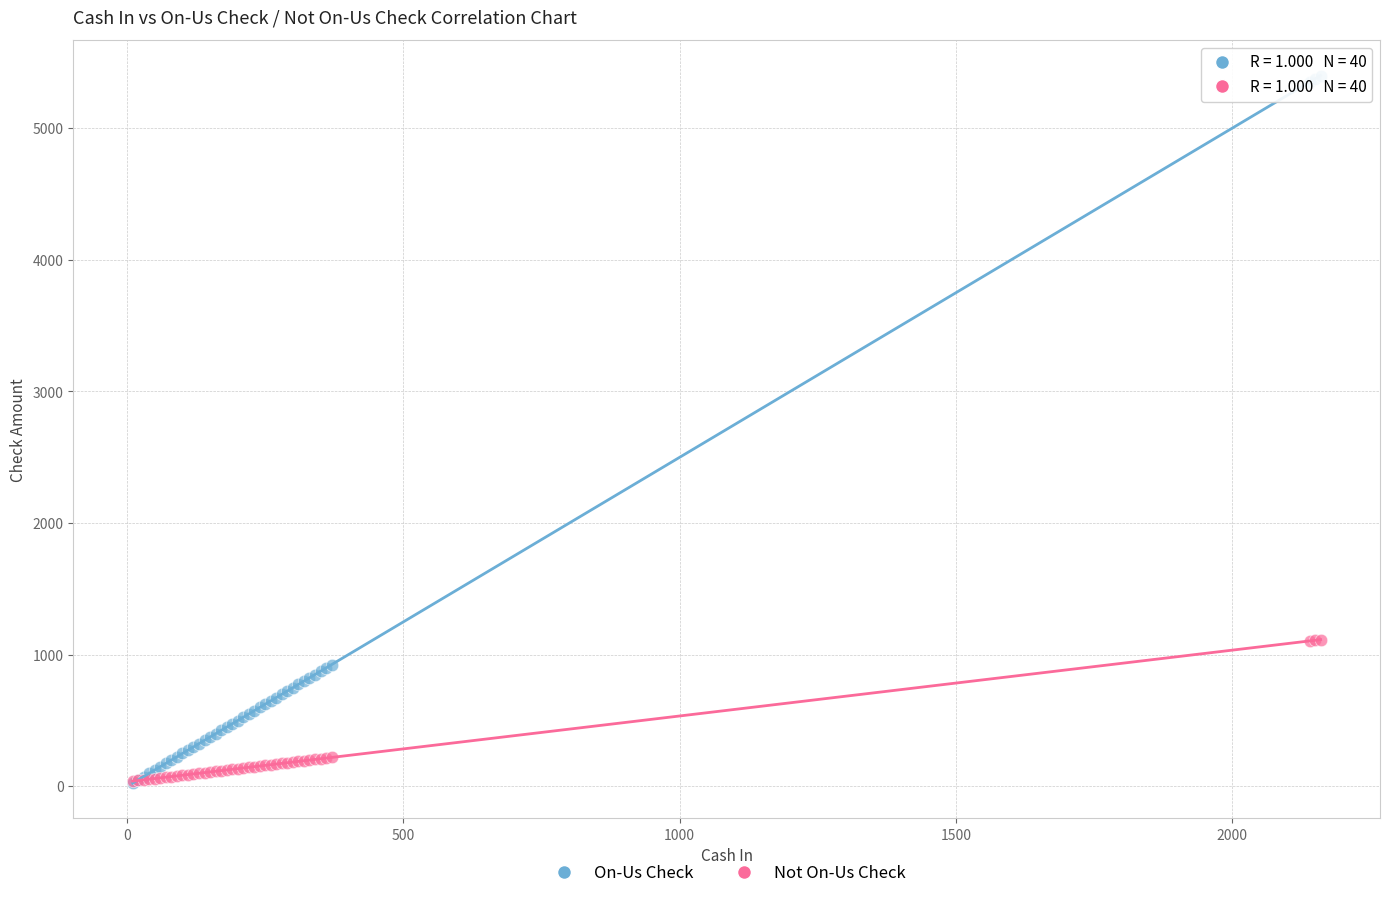

Which series has the largest Y range (max minus min)?

On-Us Check